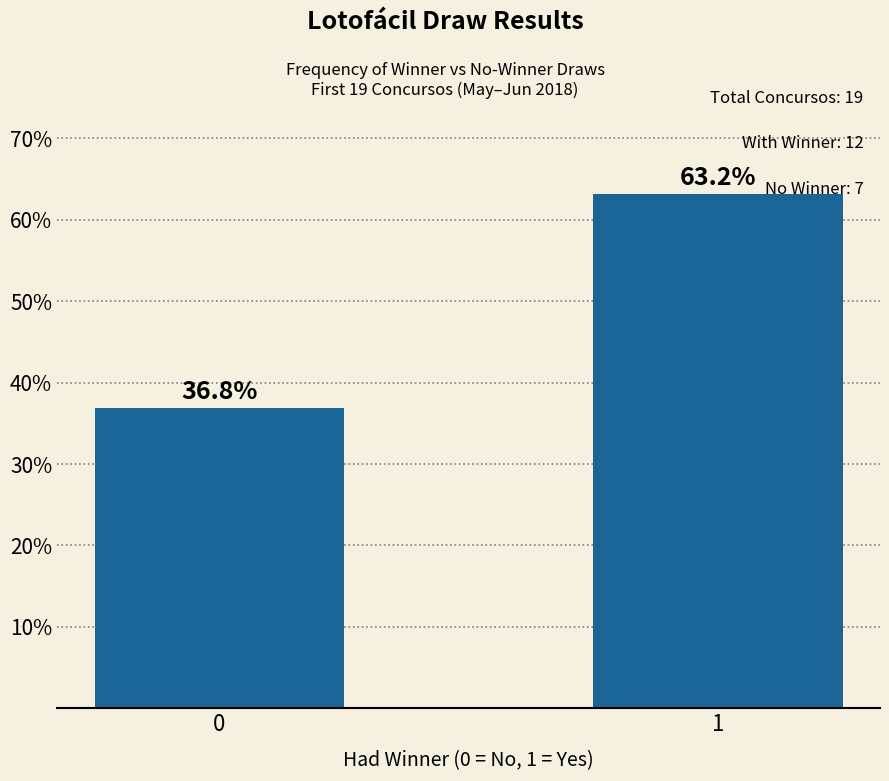

How many bars are there in total?

2